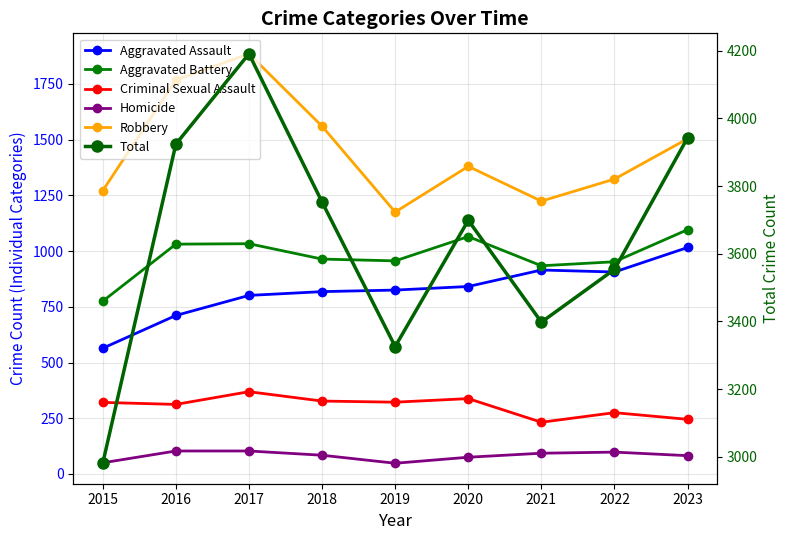

What is the value of the Total point at the 5th from the left?

3326